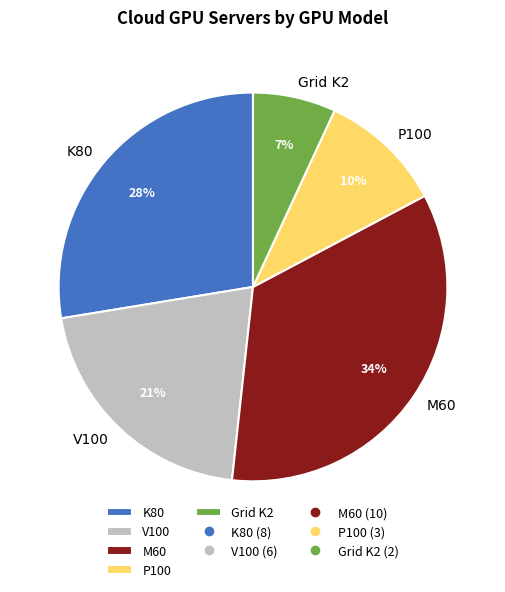

Which category has the smallest portion of the pie?

Grid K2